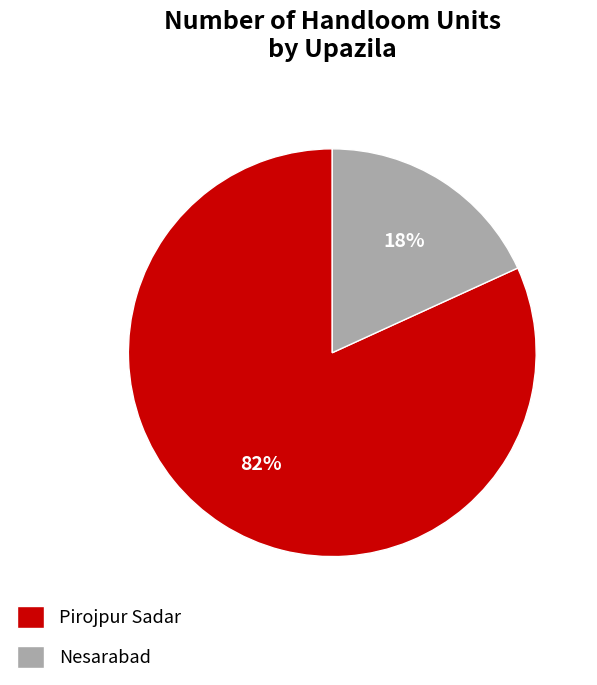

Is the sum of Nesarabad and Pirojpur Sadar greater than half?

Yes